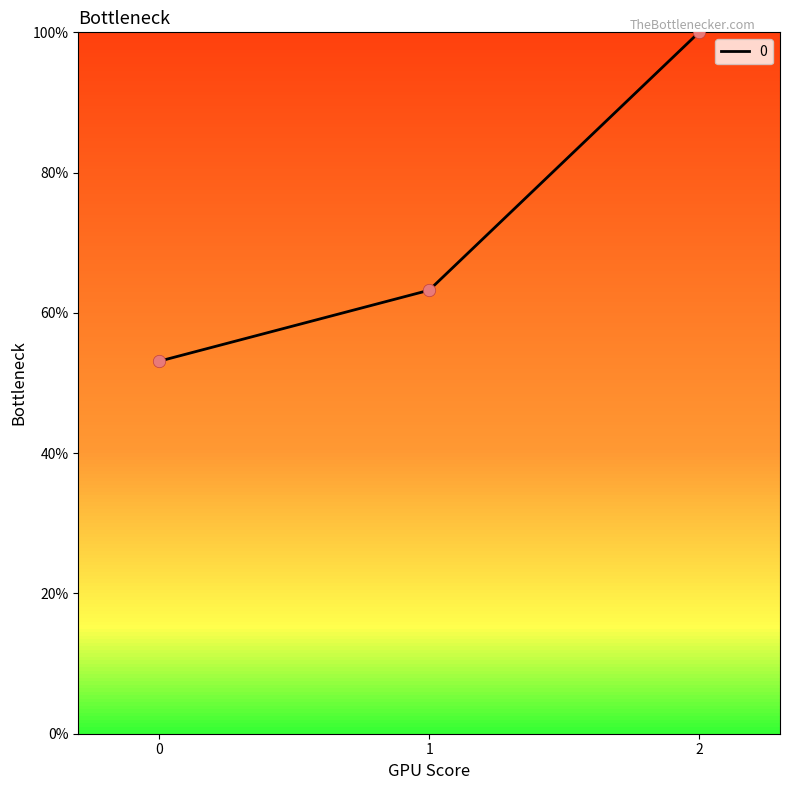

Which has a higher value, 2 or 0?

2